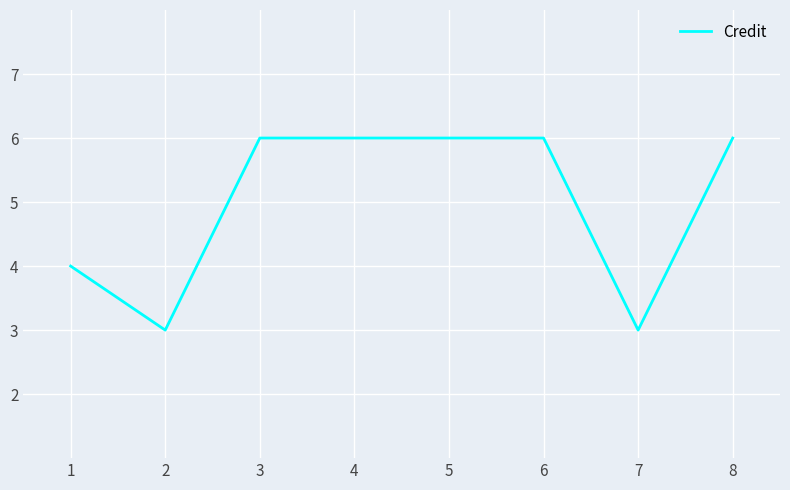

What is the difference between the maximum and second lowest values?

3